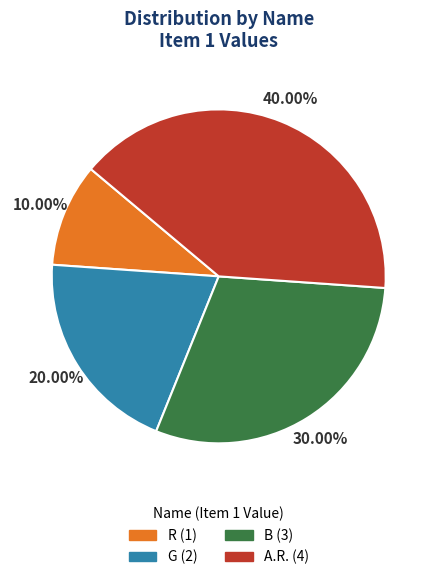

What is the total percentage of R and A.R.?

50.0%